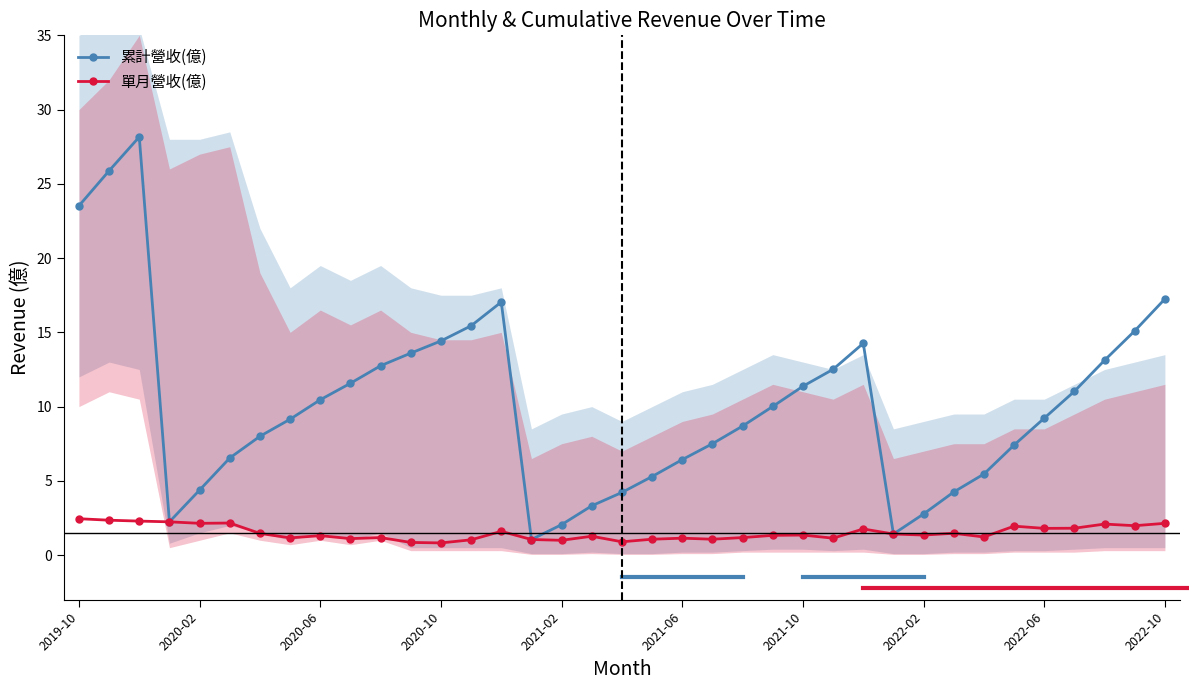

True or false: 累計營收(億) has more than 0 points higher than both neighbors.

True